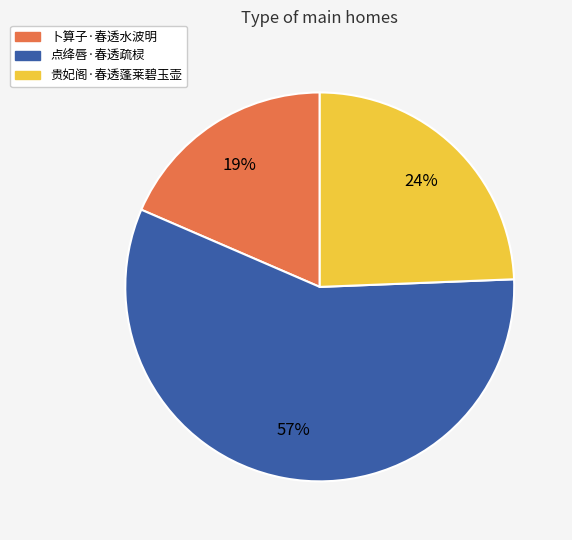

Count the number of slices in the pie.

3